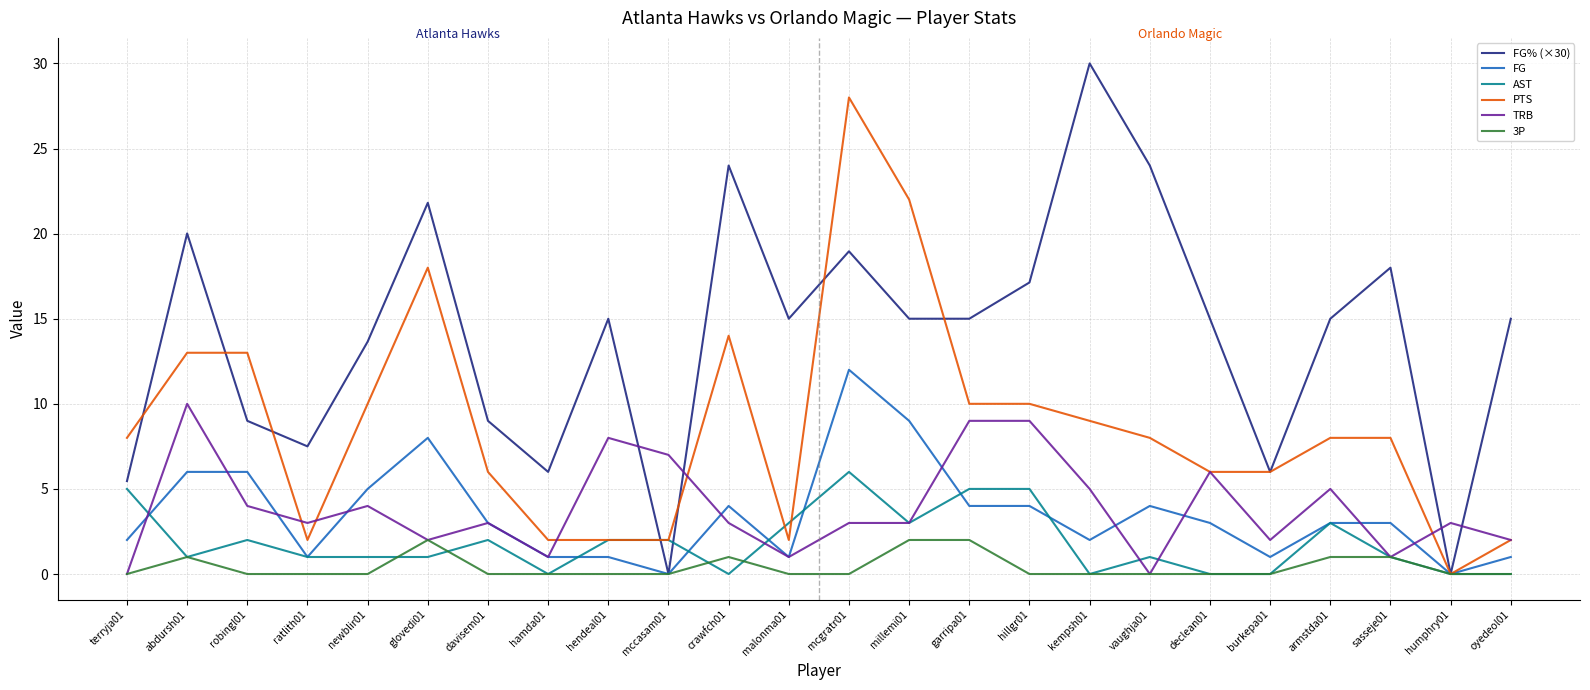

What are all the series names shown in the legend?

FG% (×30), FG, AST, PTS, TRB, 3P